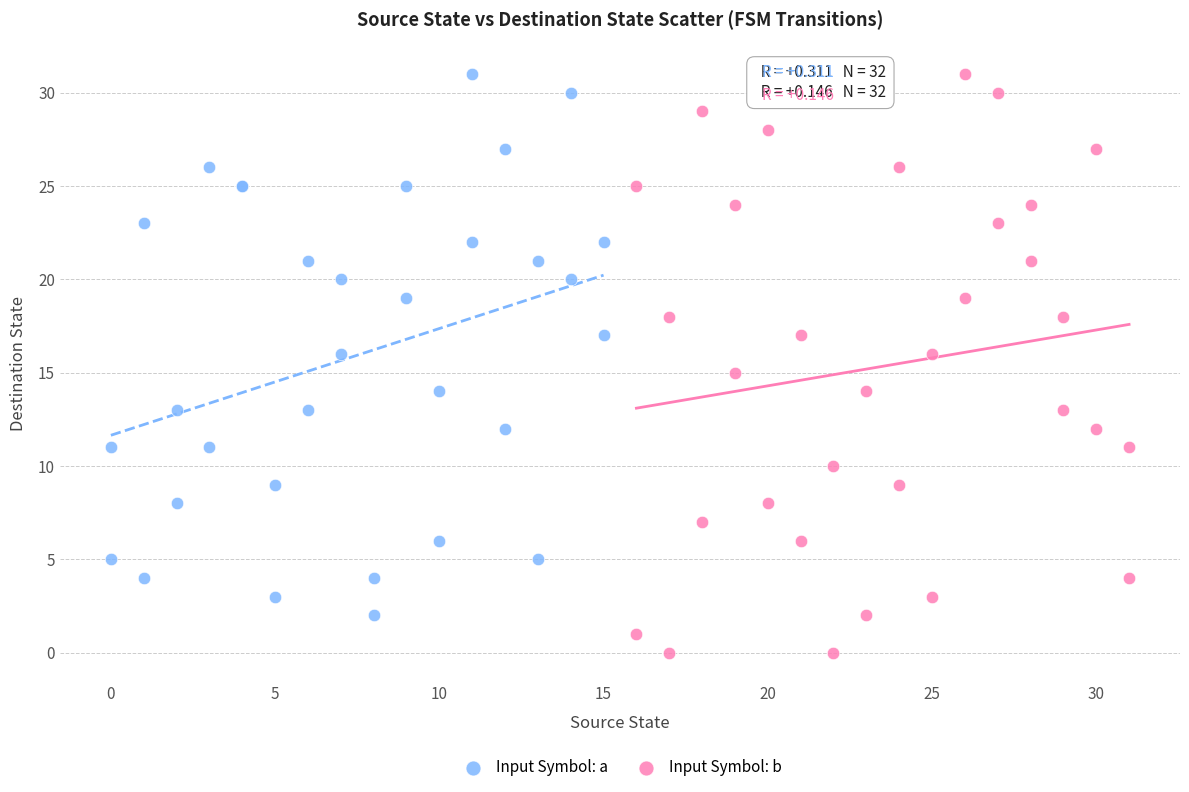

What are all the series names shown in the legend?

Input Symbol: a, Input Symbol: b